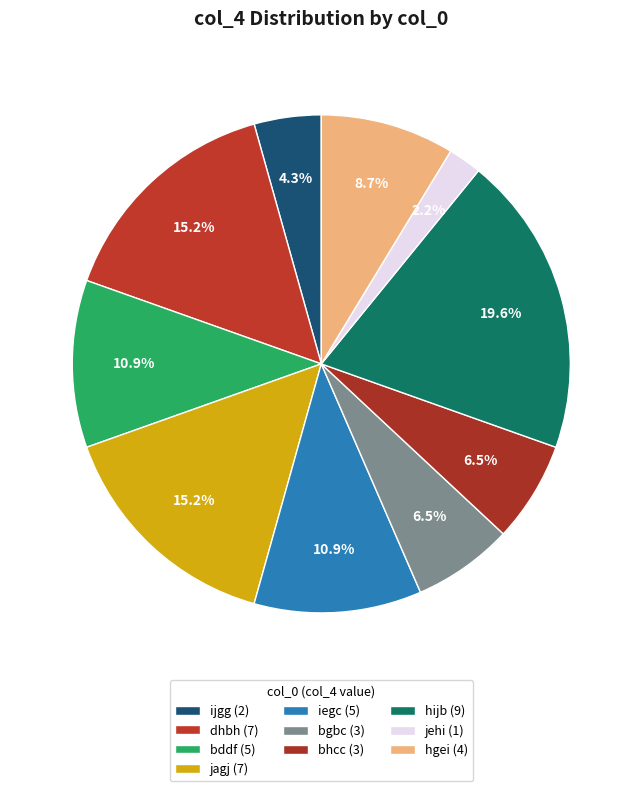

How many segments does this pie chart have?

10